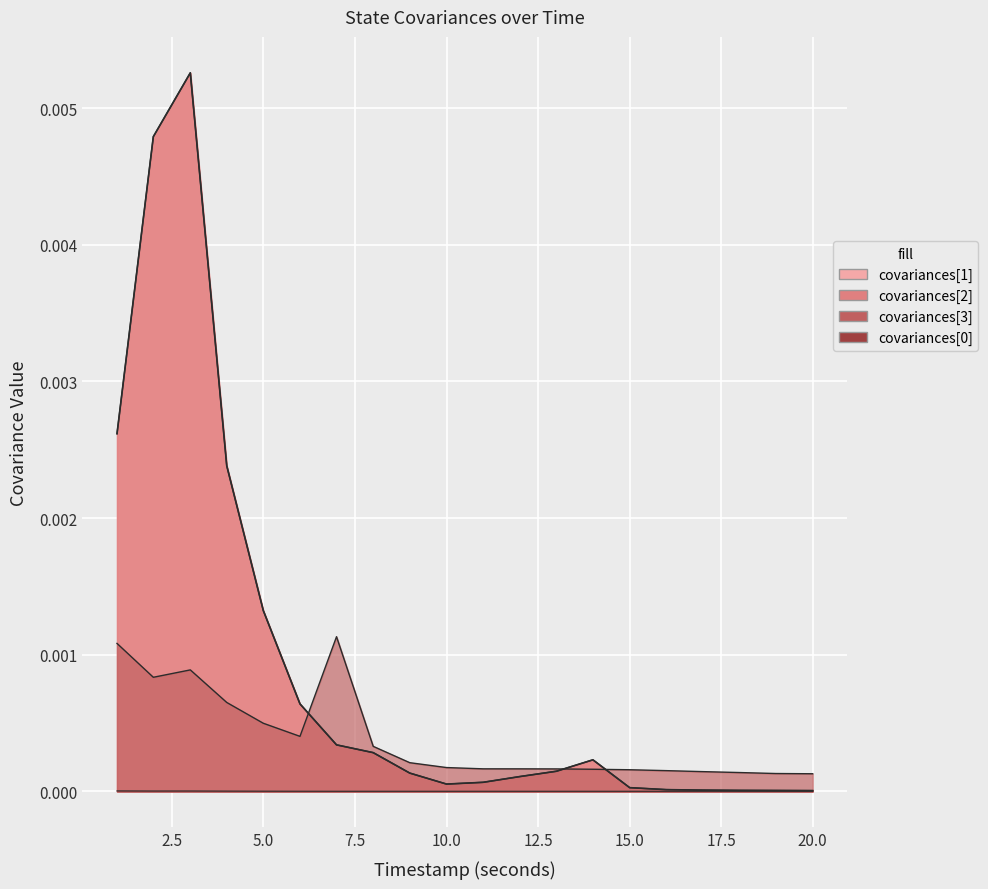

Is the value of covariances[1] at 22.5 greater than the value of covariances[2] at 15.0?

No